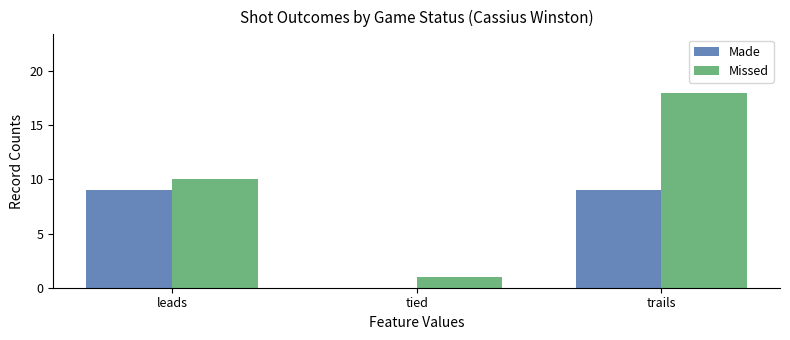

Reading left to right, transcribe all the data shown in this chart.

Made: 9	0	9
Missed: 10	1	18